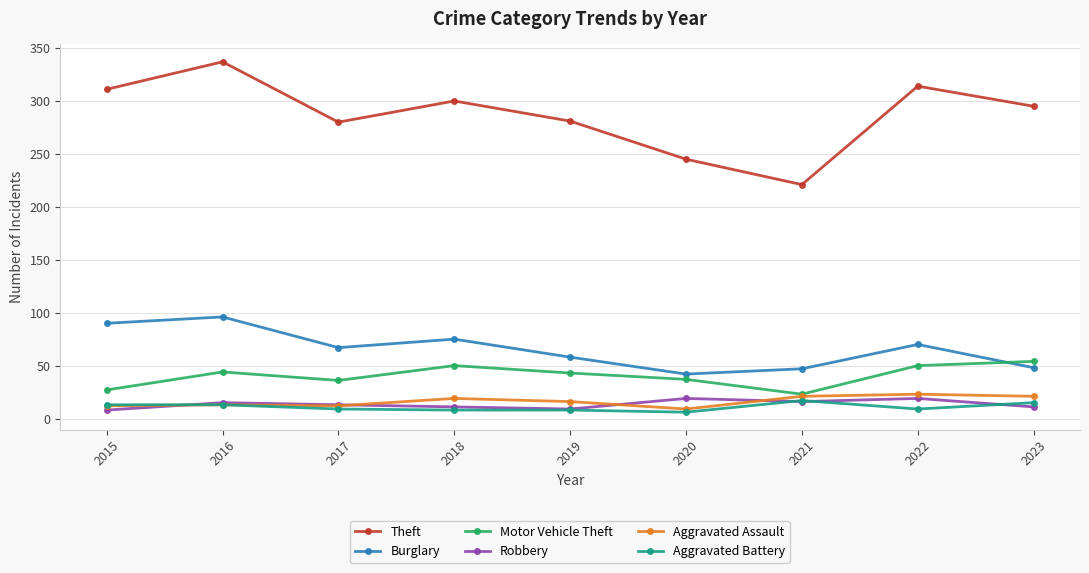

The Aggravated Assault series shows 23 at 2022. True or false?

True